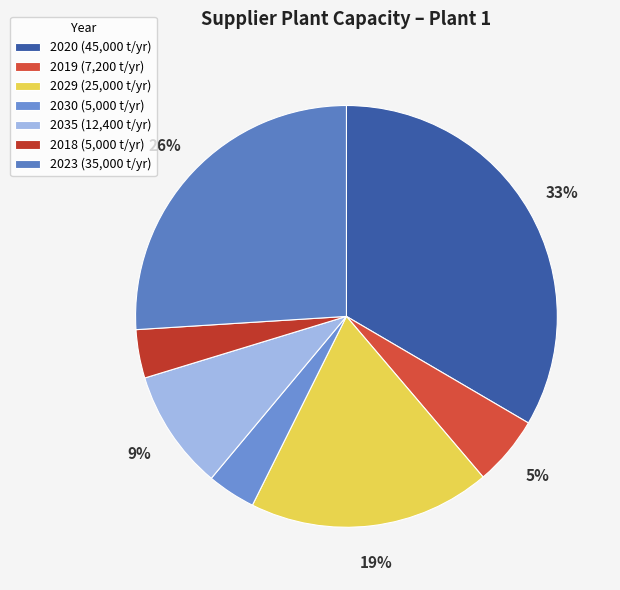

The 2019 slice represents 5% of the pie. True or false?

True